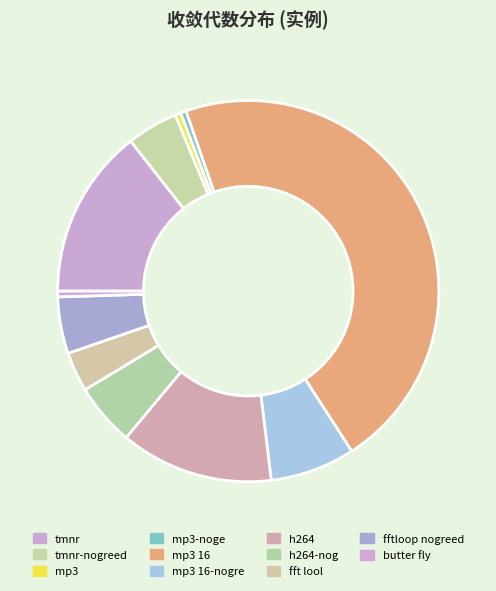

To the nearest percent, what is the difference between the largest and smallest slice percentages?

46%